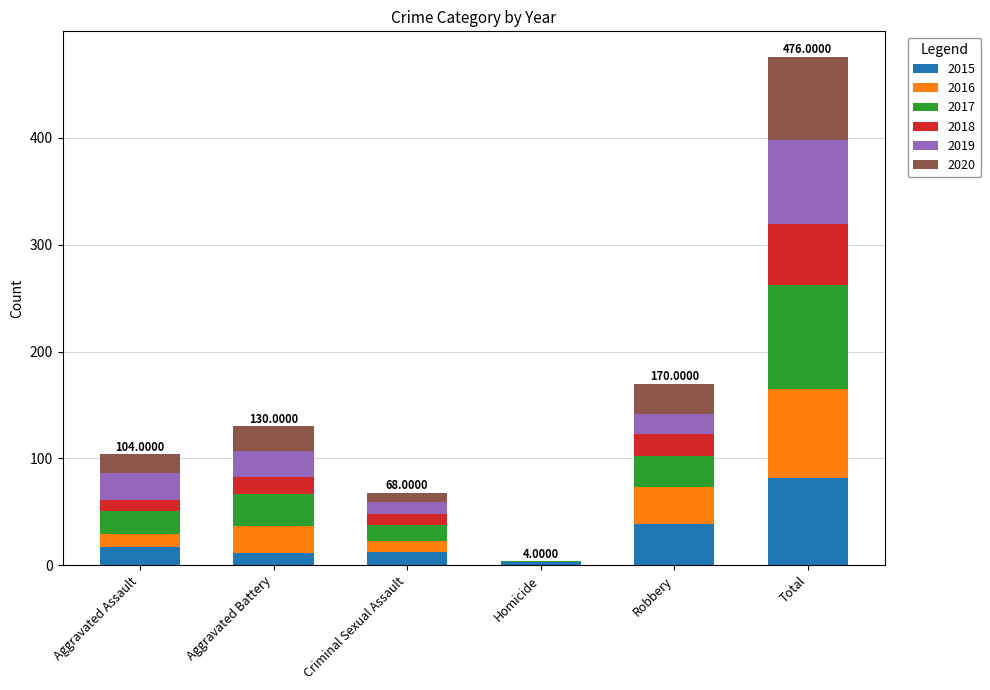

How many distinct data groups are displayed?

6